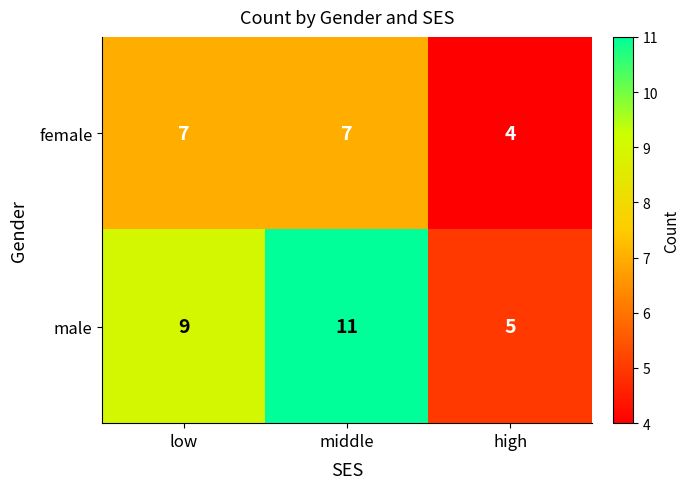

How many categories are shown in the chart?

3